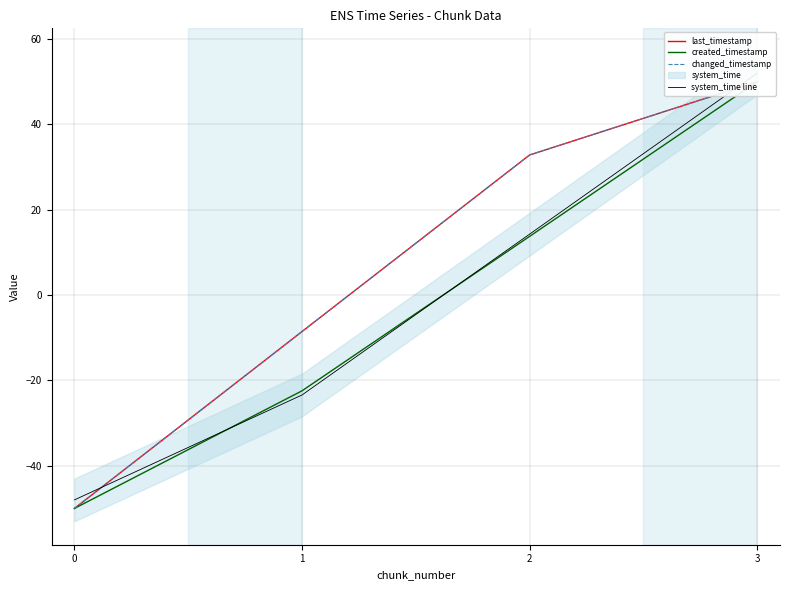

What is the sum of all changed_timestamp values?

24.3